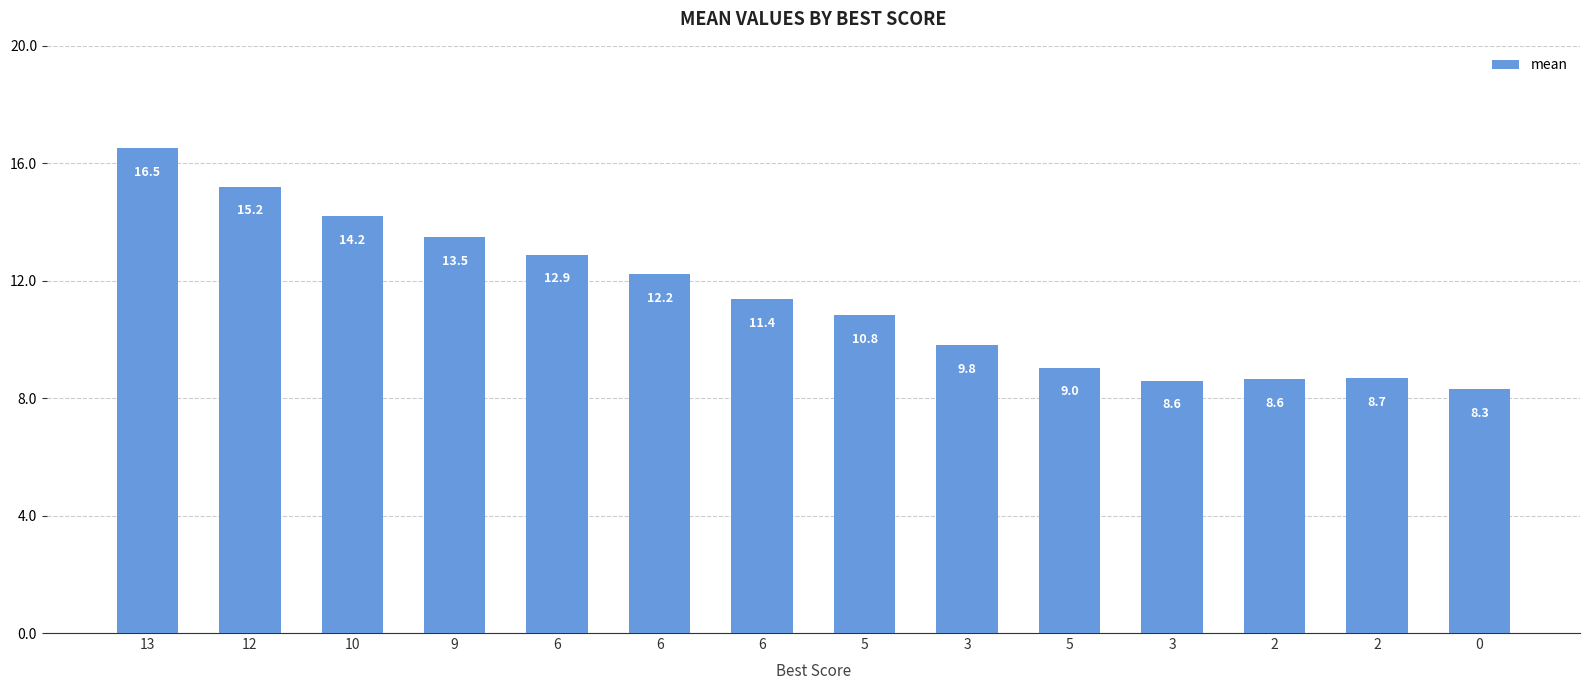

What is the change in value from 10 to 2?

-5.6